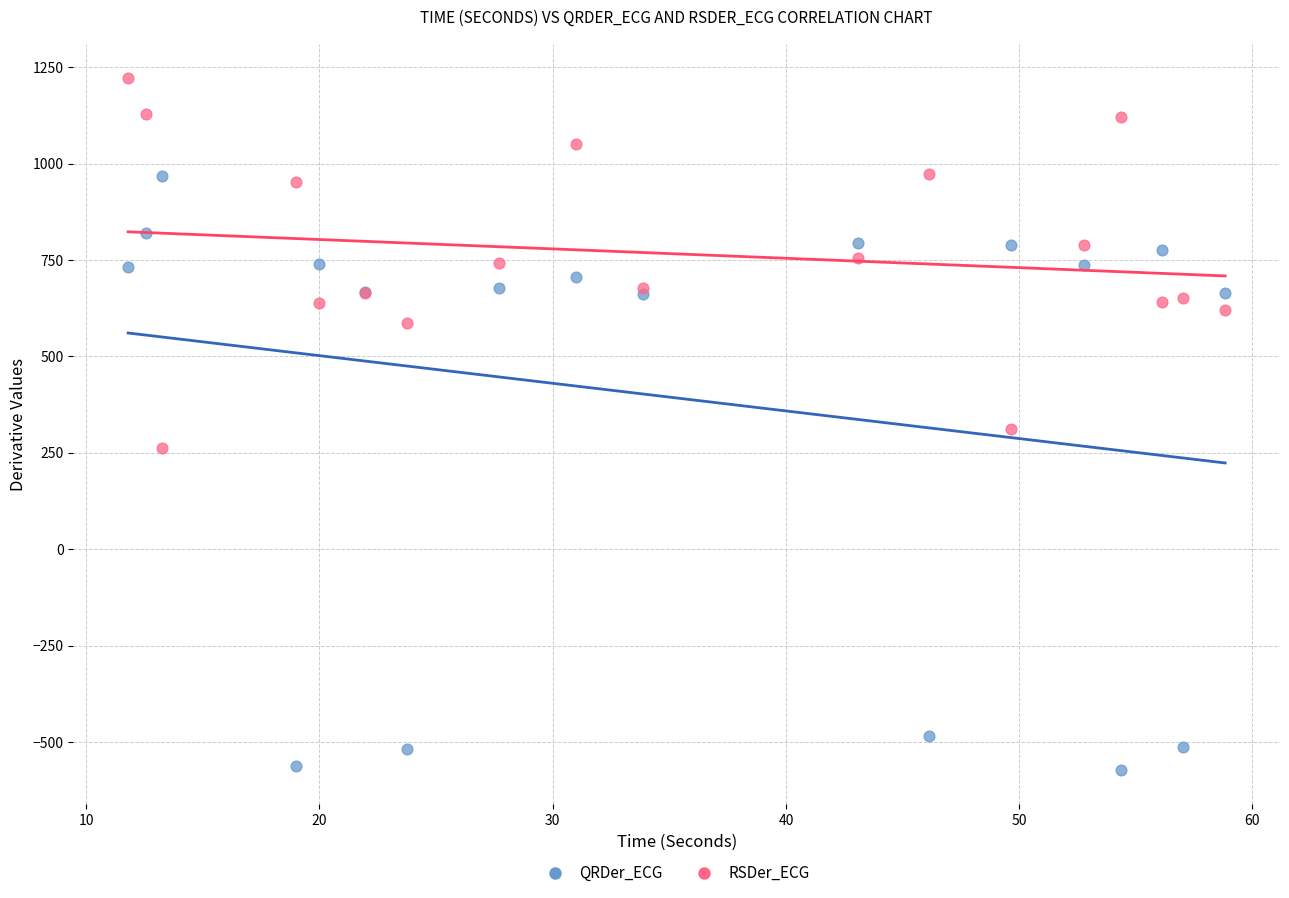

Which series contains the highest Y value?

RSDer_ECG